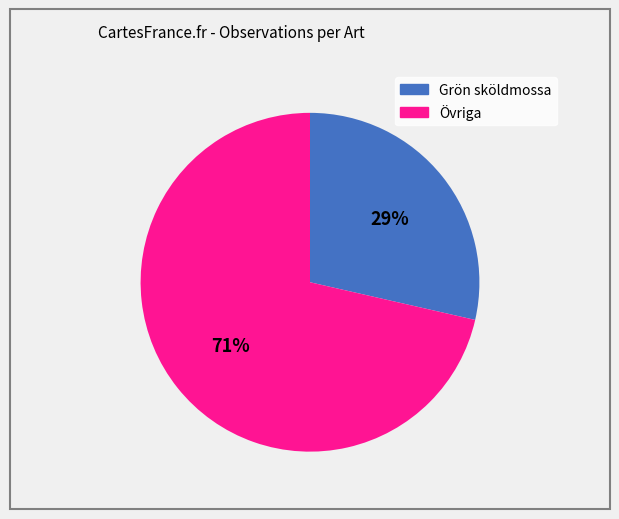

To the nearest percent, what is the average slice percentage?

50%